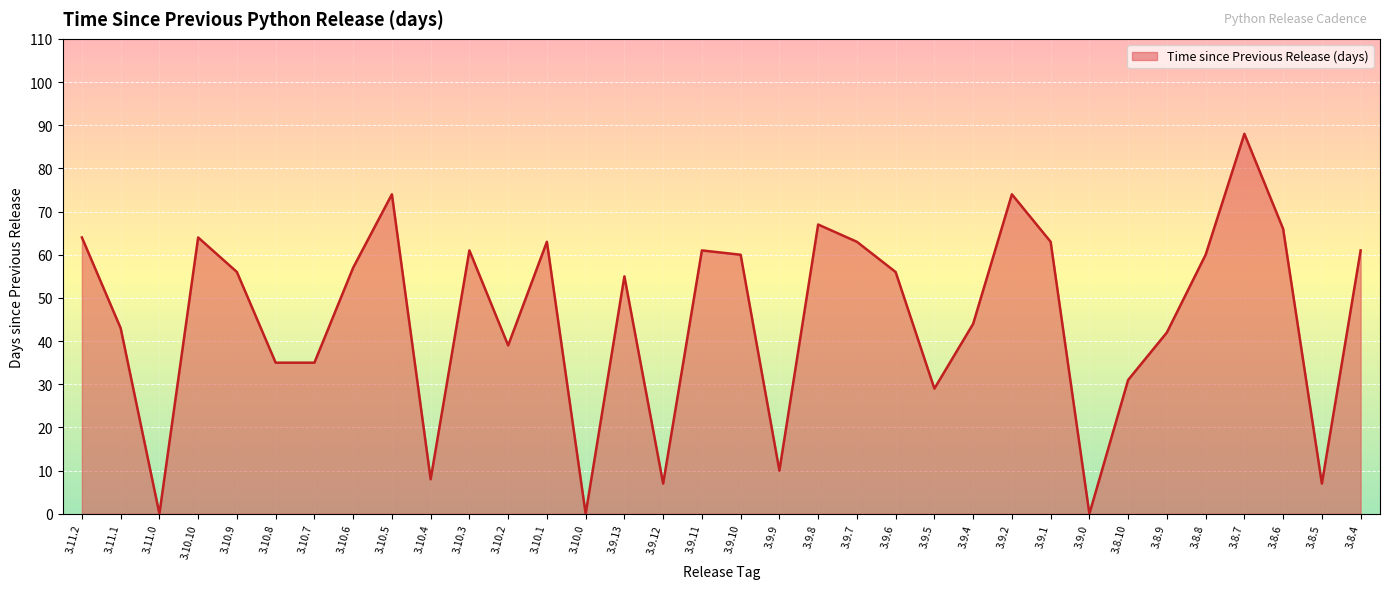

True or false: the data has more than 0 interior local peaks.

True